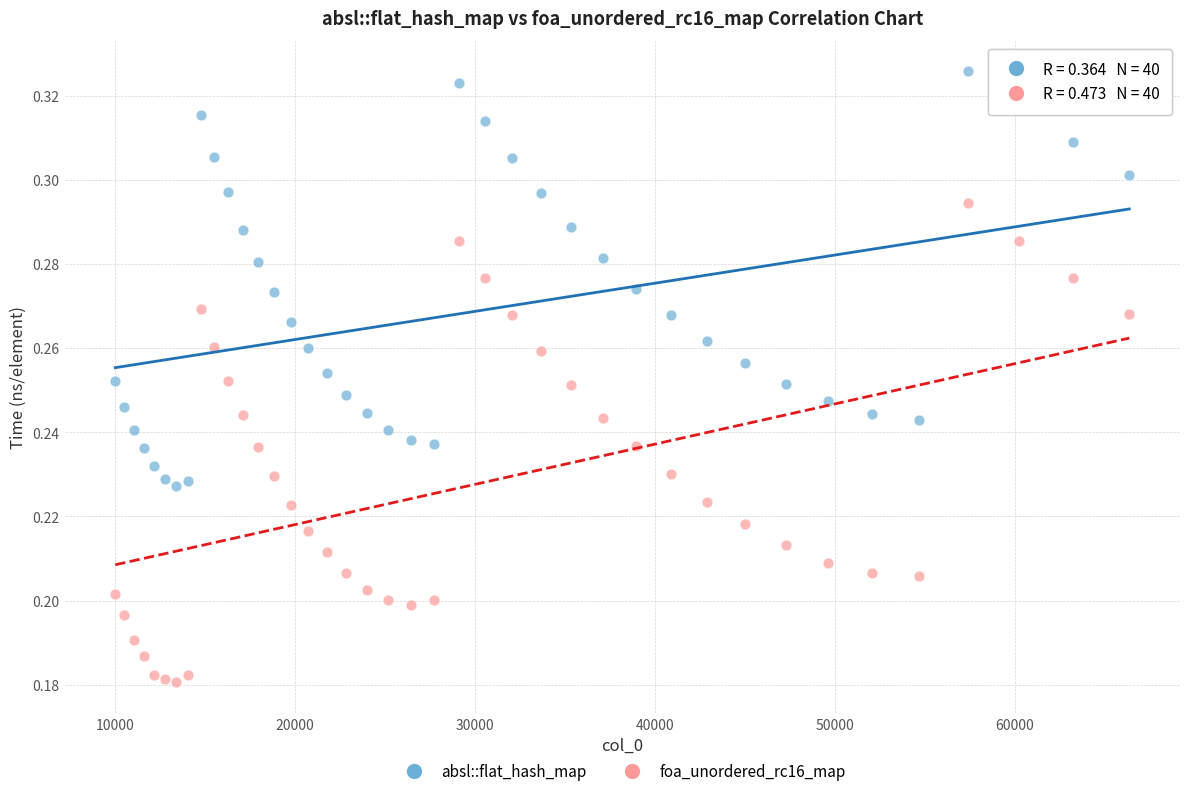

Which series has the largest Y range (max minus min)?

foa_unordered_rc16_map